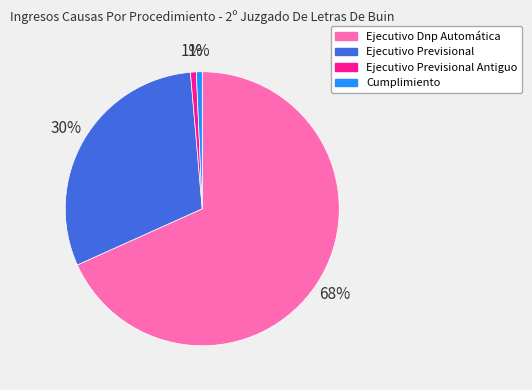

Does any single category account for the majority?

Yes